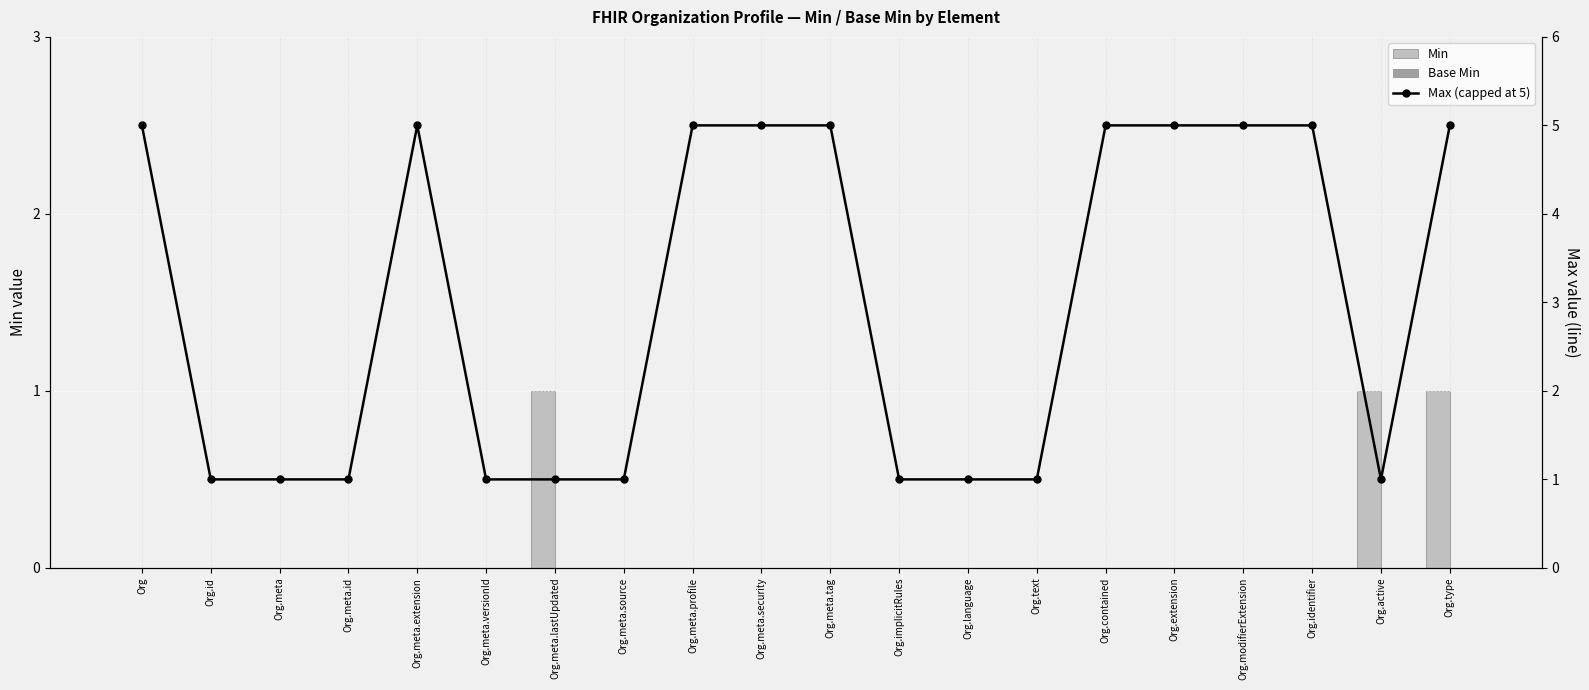

What are all the series names shown in the legend?

Min, Base Min, Max (capped at 5)